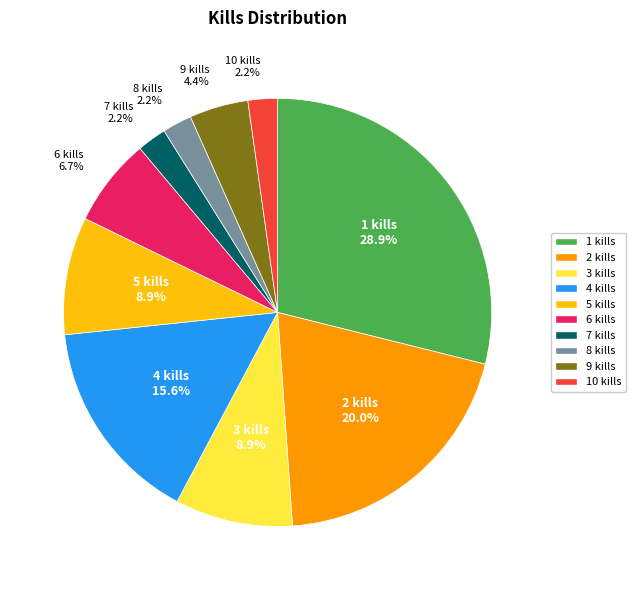

Approximately how many times larger is the value at 5 kills compared to 6 kills?

1.3